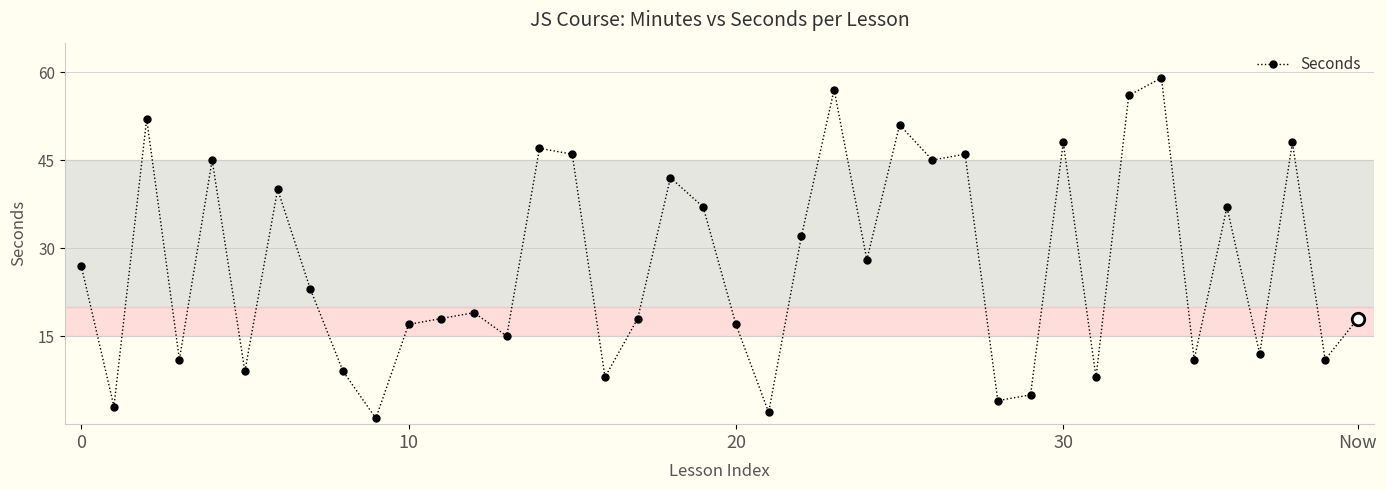

What is the difference between the second highest and second lowest values?

55